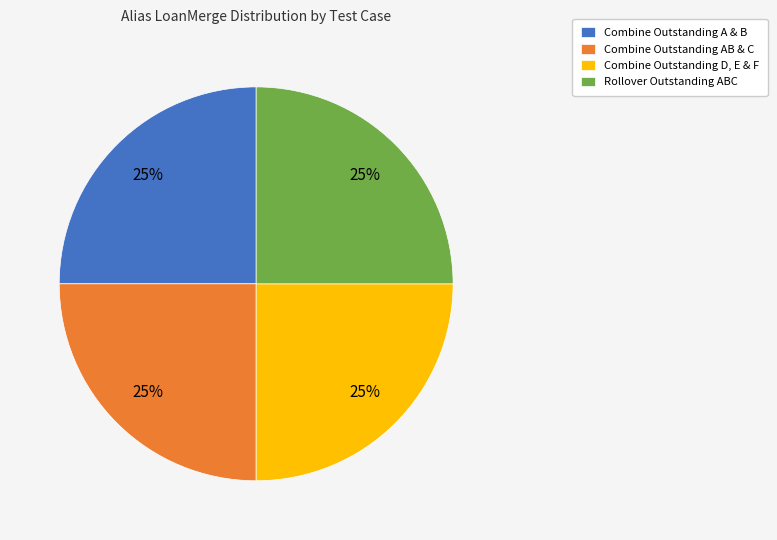

To the nearest percent, what is the average slice percentage?

25%